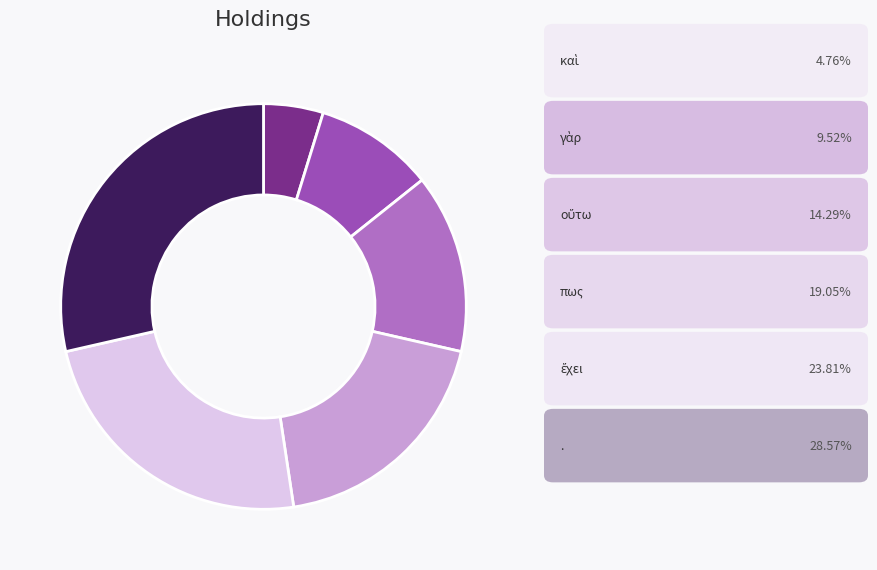

Is there any slice that represents more than half of the pie?

No